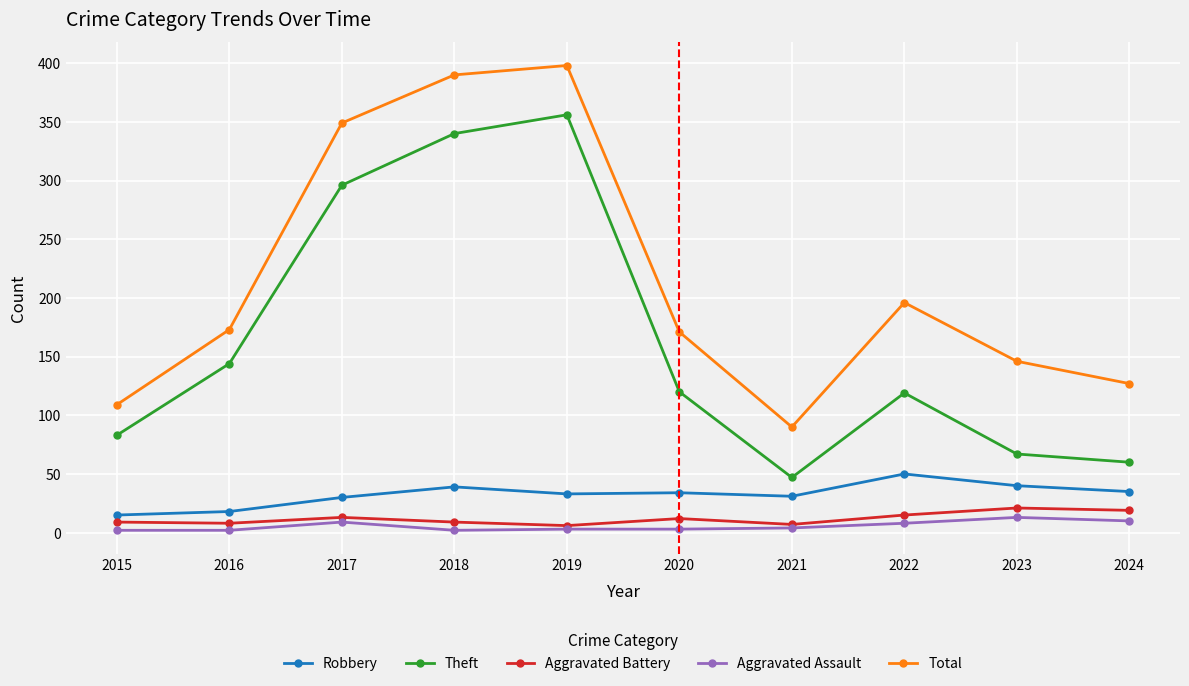

At which category does Total reach its first local valley?

2021